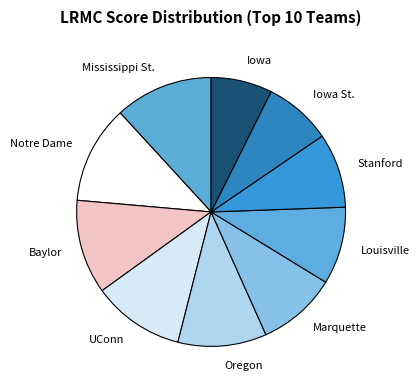

Is the sum of Oregon and Baylor greater than half?

No